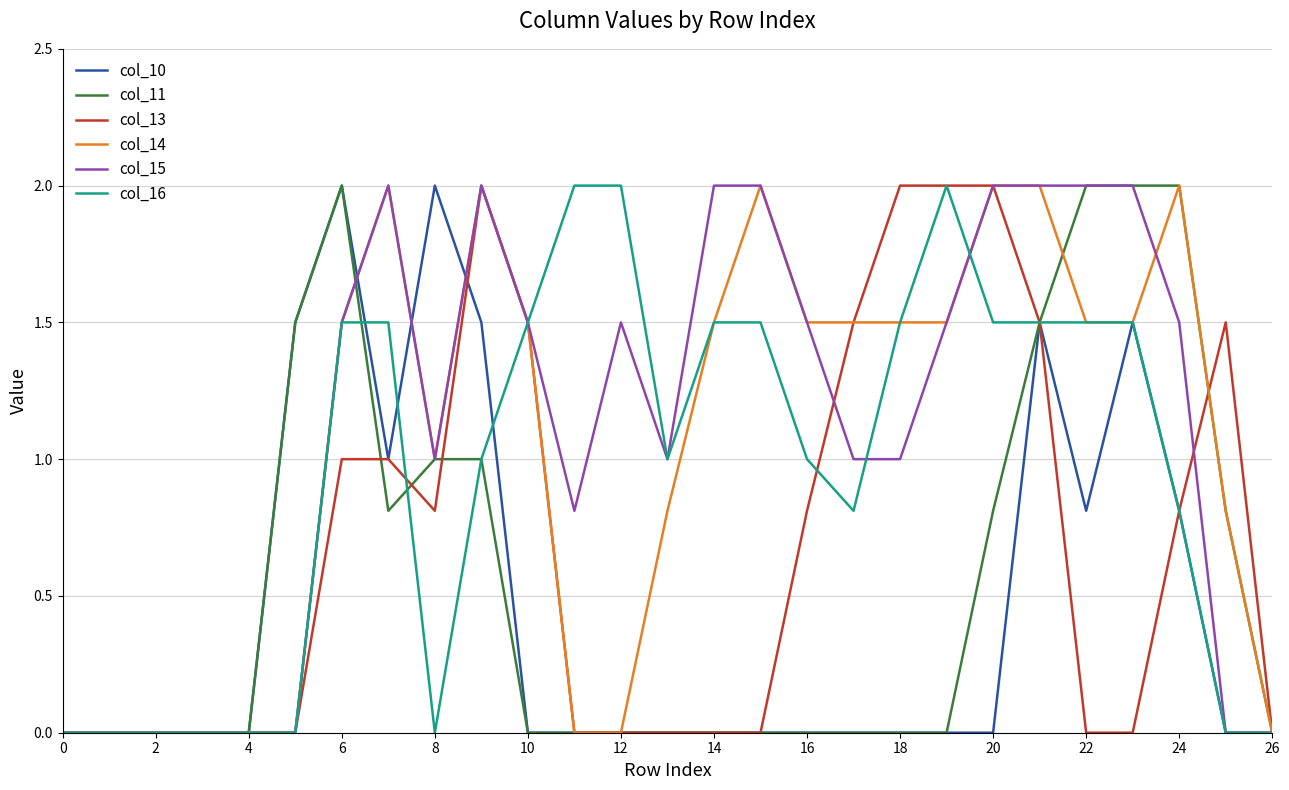

What is the maximum value for col_15?

2.0